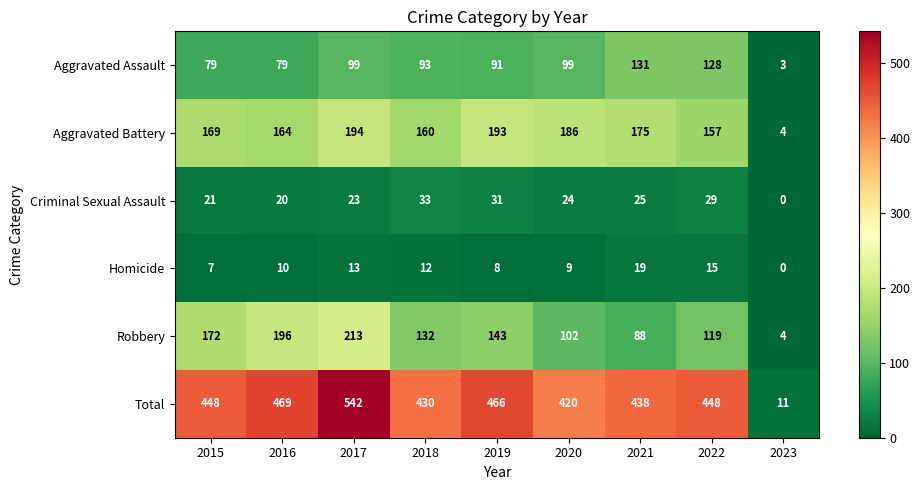

Which series has the largest total across all categories?

Total